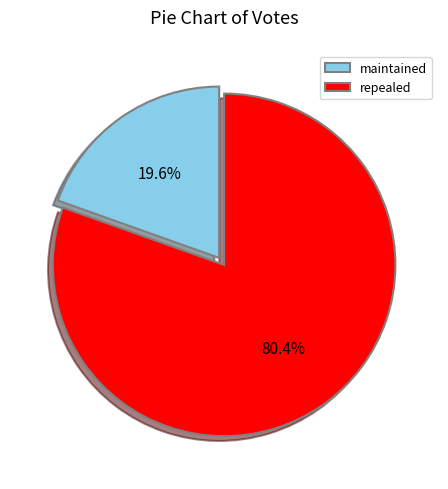

Which has a higher value, maintained or repealed?

repealed